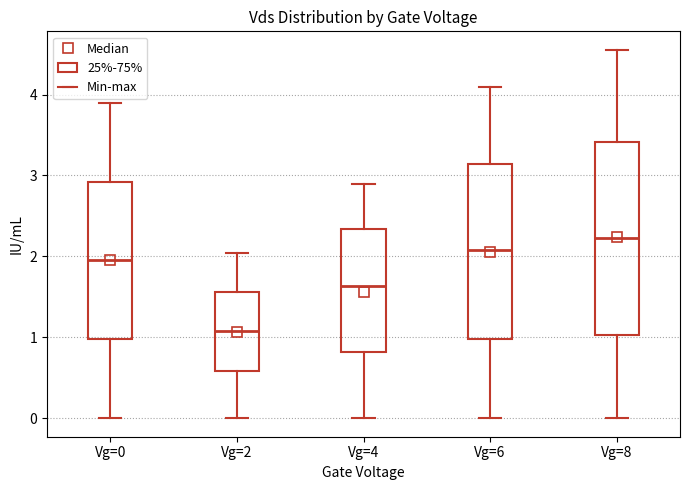

Which box has the highest median line?

Vg=8